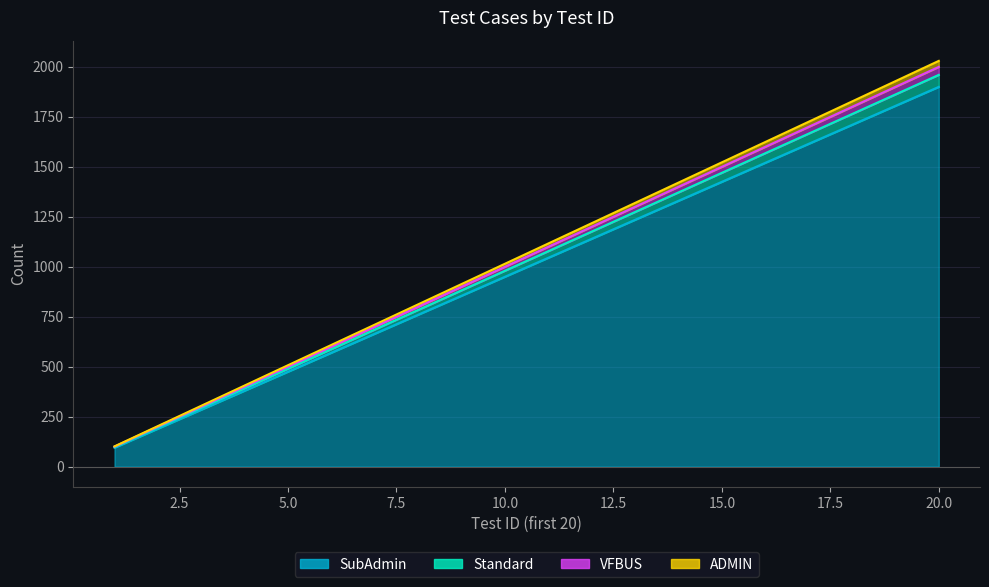

Is the value of Standard at 1 greater than the value of ADMIN at 8?

No